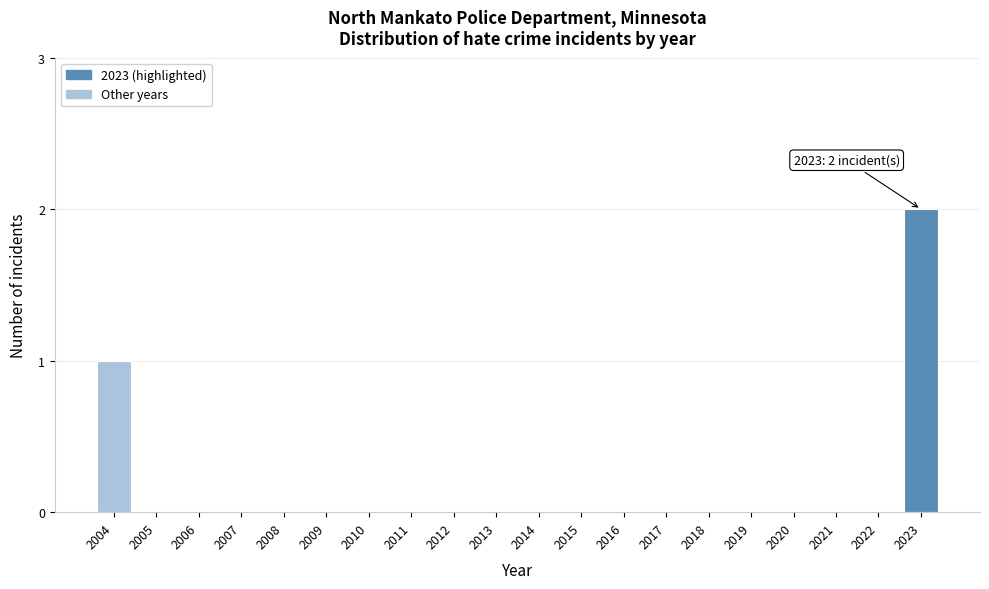

Reading left to right, list all the values displayed in this chart.

2004=1	2005=0	2006=0	2007=0	2008=0	2009=0	2010=0	2011=0	2012=0	2013=0	2014=0	2015=0	2016=0	2017=0	2018=0	2019=0	2020=0	2021=0	2022=0	2023=2